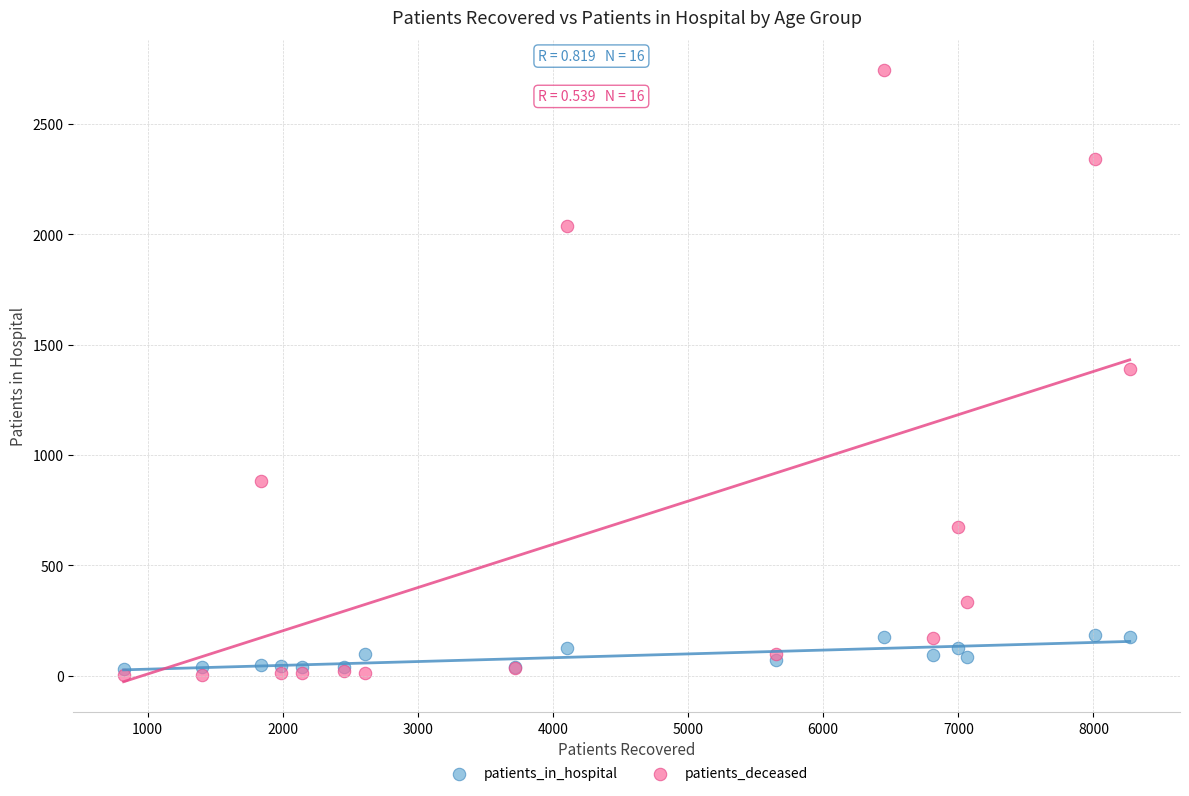

What are all the series names shown in the legend?

patients_in_hospital, patients_deceased